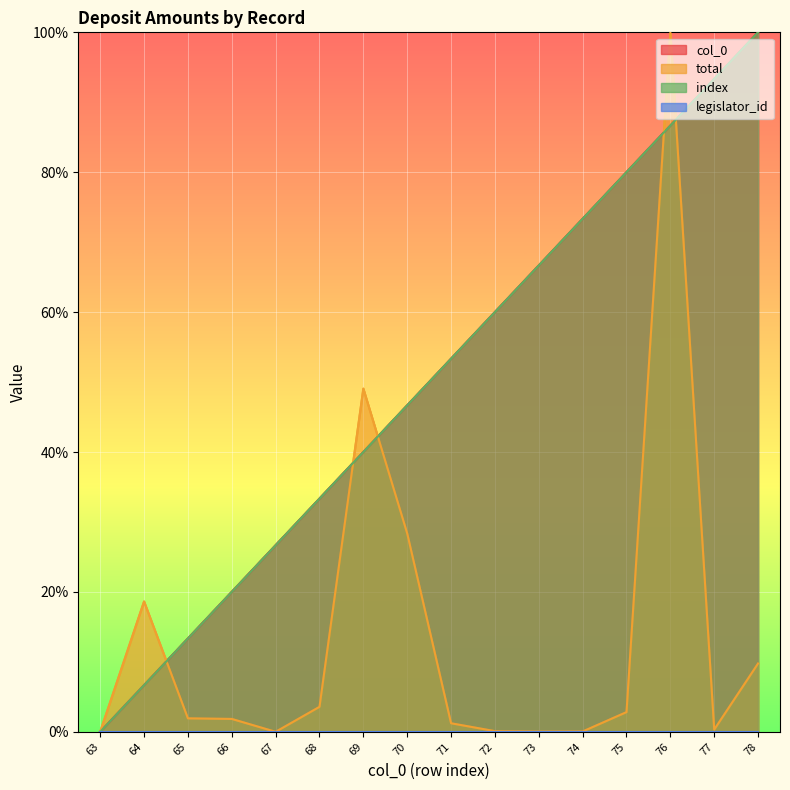

Is it true that index equals 60.0 at 72?

True